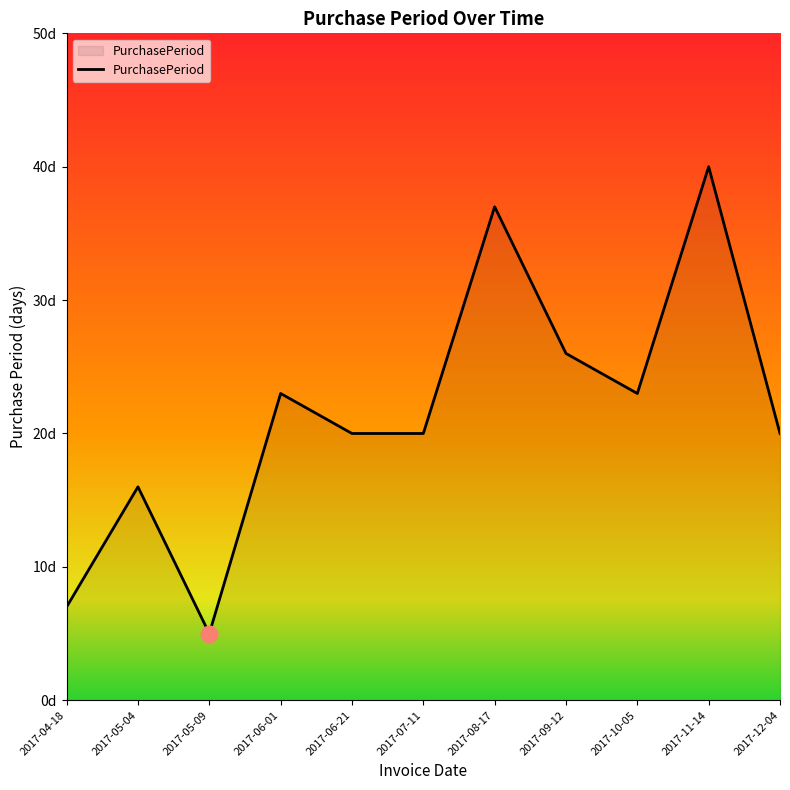

Does the chart display data point markers on the line(s)?

No